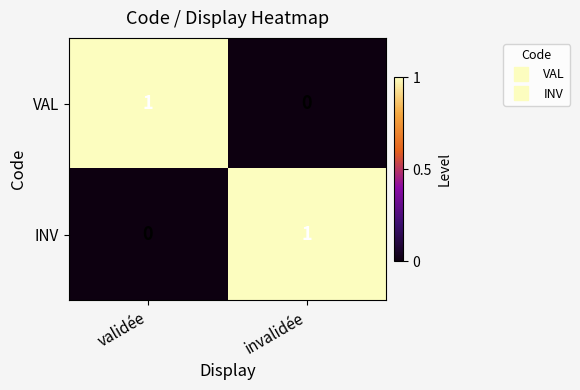

Rank the categories by VAL value from highest to lowest.

validée, invalidée